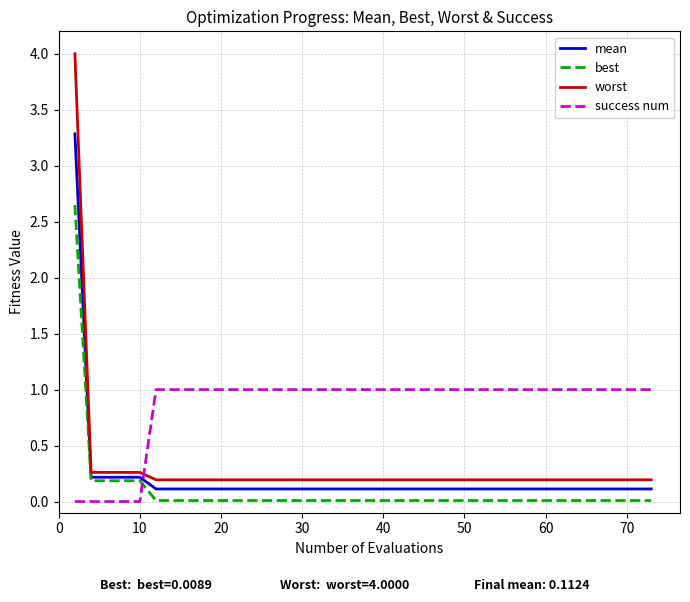

What is the average value of the success num series?

0.9